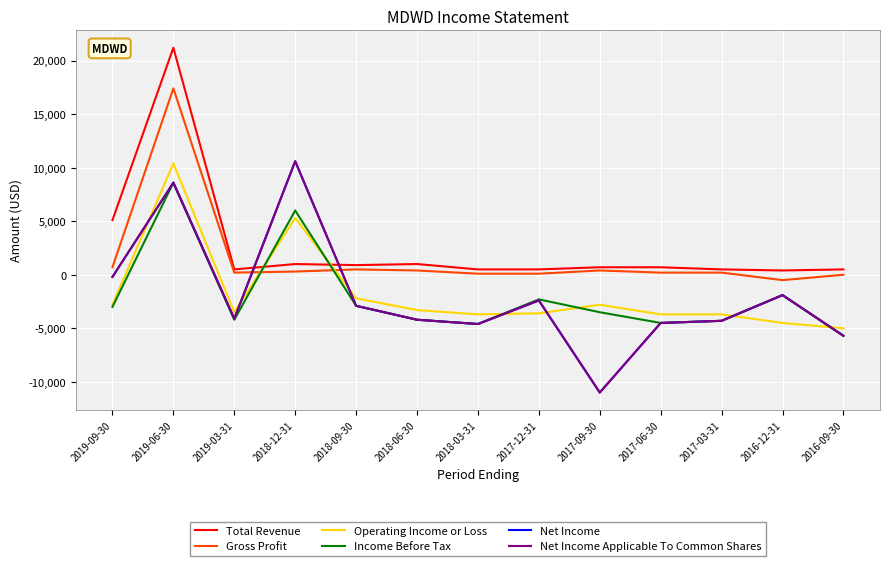

At 2018-12-31, list the series in order from largest to smallest.

Net Income, Net Income Applicable To Common Shares, Income Before Tax, Operating Income or Loss, Total Revenue, Gross Profit